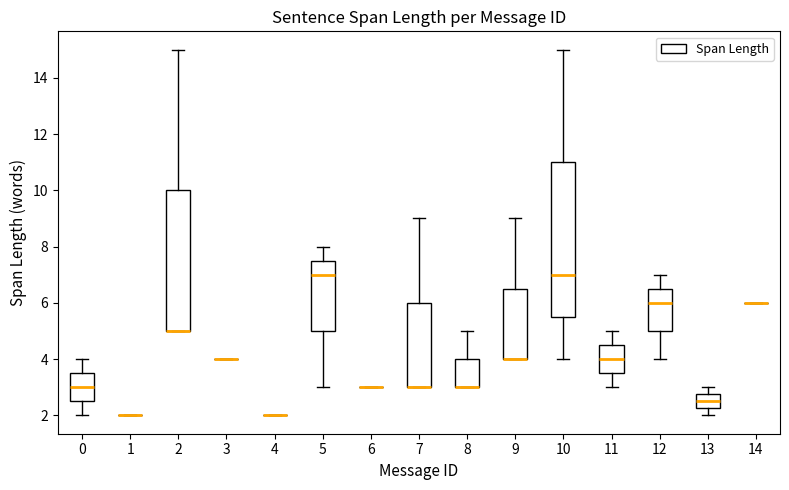

Reading left to right, read every box against the y-axis: the position of its median line, the range the box covers, and the ends of its whiskers. The values are not printed on the chart, so give them approximately, as read against the axis.

0: median 3.0, box 2.6 to 3.6, whiskers 2.0 to 4.0
1: box collapsed to a line at 2.0, whiskers 2.0 to 2.0
2: median 5.0 (drawn on the box's lower edge), box 5.0 to 10.0, whiskers 5.0 to 15.0
3: box collapsed to a line at 4.0, whiskers 4.0 to 4.0
4: box collapsed to a line at 2.0, whiskers 2.0 to 2.0
5: median 7.0, box 5.0 to 7.6, whiskers 3.0 to 8.0
6: box collapsed to a line at 3.0, whiskers 3.0 to 3.0
7: median 3.0 (drawn on the box's lower edge), box 3.0 to 6.0, whiskers 3.0 to 9.0
8: median 3.0 (drawn on the box's lower edge), box 3.0 to 4.0, whiskers 3.0 to 5.0
9: median 4.0 (drawn on the box's lower edge), box 4.0 to 6.6, whiskers 4.0 to 9.0
10: median 7.0, box 5.6 to 11.0, whiskers 4.0 to 15.0
11: median 4.0, box 3.6 to 4.6, whiskers 3.0 to 5.0
12: median 6.0, box 5.0 to 6.6, whiskers 4.0 to 7.0
13: median 2.6, box 2.2 to 2.8, whiskers 2.0 to 3.0
14: box collapsed to a line at 6.0, whiskers 6.0 to 6.0